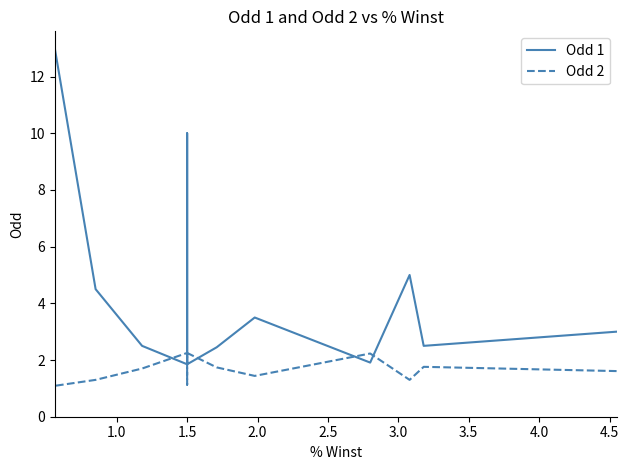

What is the spread (max minus min) of values at 1.0?

0.7